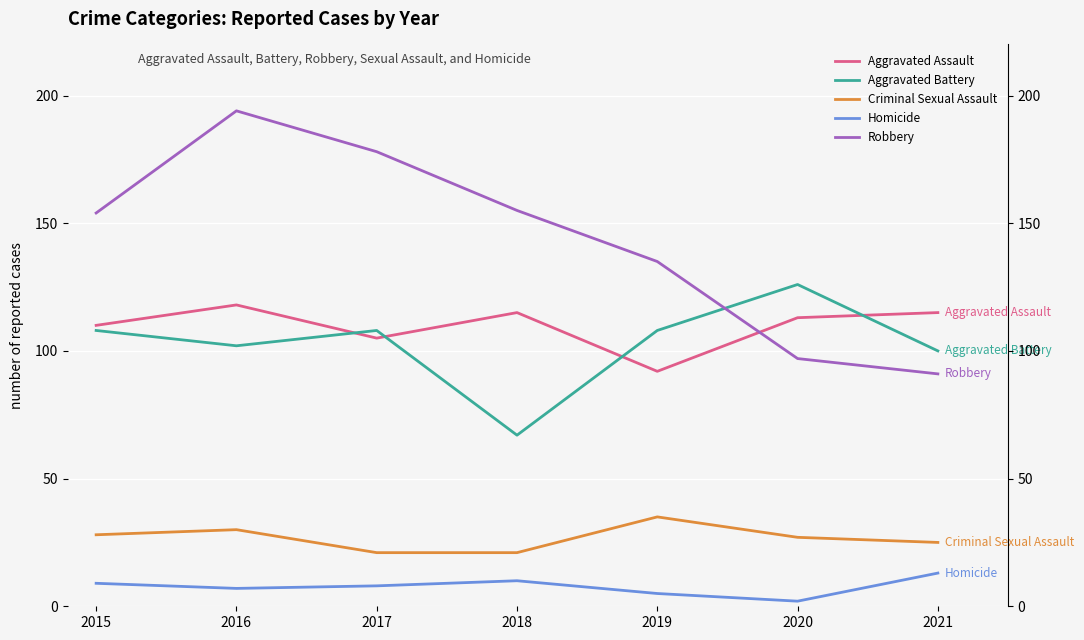

Which series has the widest spread of values?

Robbery